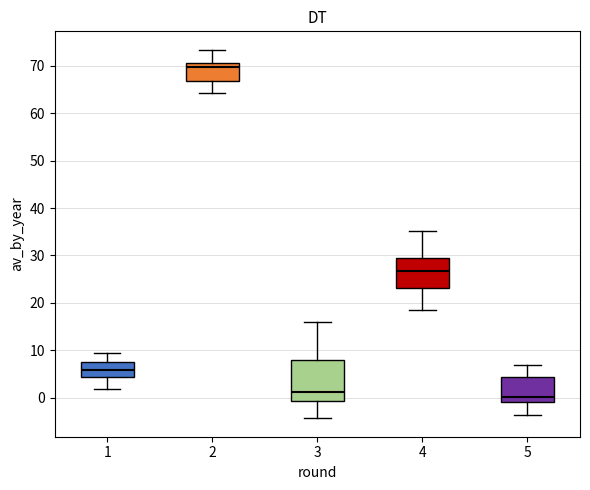

Reading left to right, transcribe this box plot: for each box, give where its median line is, the range the box spans, and where its two whiskers end, as read against the y-axis. The values are not printed on the chart, so give them approximately, as read against the axis.

1: median 6, box 4 to 8, whiskers 2 to 9
2: median 70, box 67 to 71, whiskers 64 to 73
3: median 1, box -1 to 8, whiskers -4 to 16
4: median 27, box 23 to 29, whiskers 19 to 35
5: median 0, box -1 to 4, whiskers -4 to 7